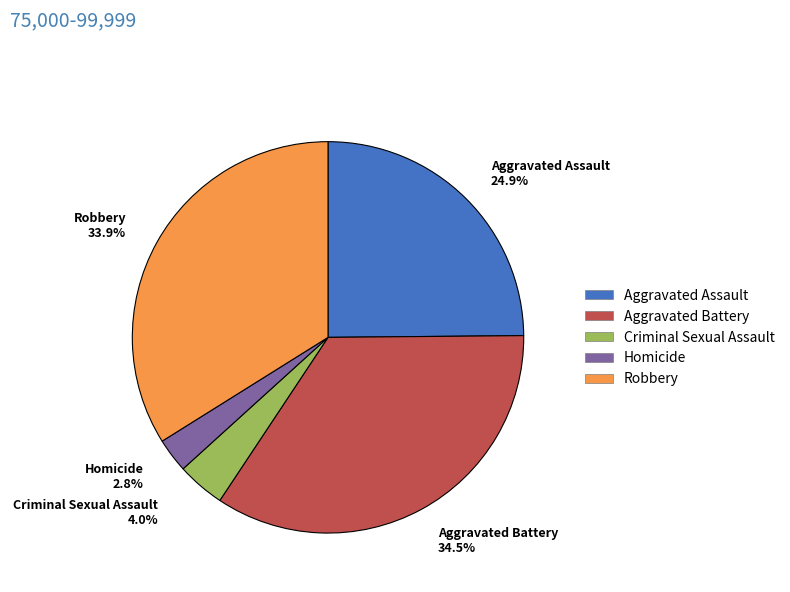

To the nearest percent, what portion does Criminal Sexual Assault represent?

4%